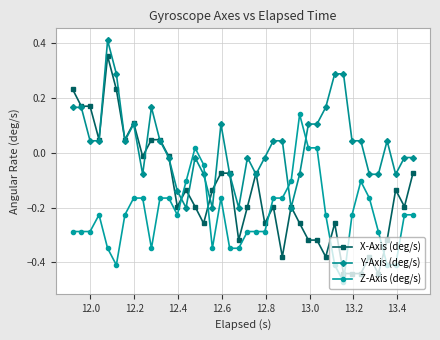

Which series has the largest range (max minus min)?

X-Axis (deg/s)